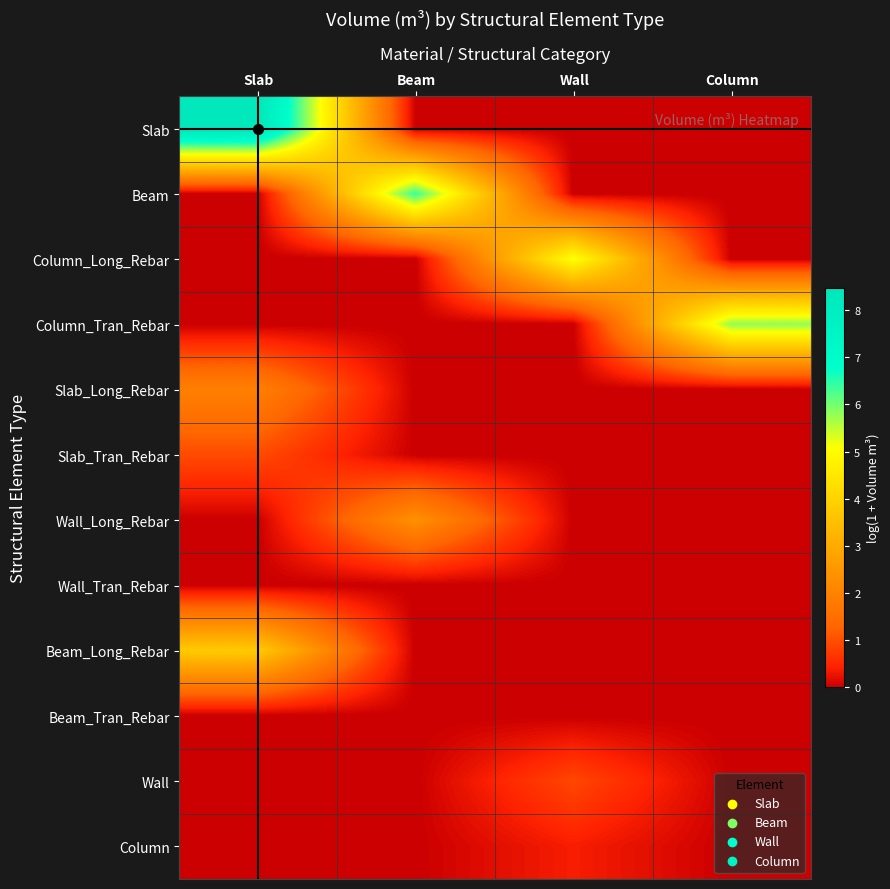

Reading right to left, what are all the values shown in this chart?

Slab: Column=0.0	Wall=0.0	Beam=0.0	Slab=8.5
Beam: Column=0.0	Wall=0.0	Beam=6.4	Slab=0.0
Column_Long_Rebar: Column=0.0	Wall=5.1	Beam=0.0	Slab=0.0
Column_Tran_Rebar: Column=5.8	Wall=0.0	Beam=0.0	Slab=0.0
Slab_Long_Rebar: Column=0.0	Wall=0.0	Beam=0.0	Slab=1.9
Slab_Tran_Rebar: Column=0.0	Wall=0.0	Beam=0.0	Slab=0.9
Wall_Long_Rebar: Column=0.0	Wall=0.0	Beam=2.3	Slab=0.0
Wall_Tran_Rebar: Column=0.0	Wall=0.0	Beam=0.0	Slab=0.0
Beam_Long_Rebar: Column=0.0	Wall=0.0	Beam=0.0	Slab=3.8
Beam_Tran_Rebar: Column=0.0	Wall=0.0	Beam=0.0	Slab=0.0
Wall: Column=0.0	Wall=0.9	Beam=0.0	Slab=0.0
Column: Column=0.0	Wall=0.4	Beam=0.0	Slab=0.0